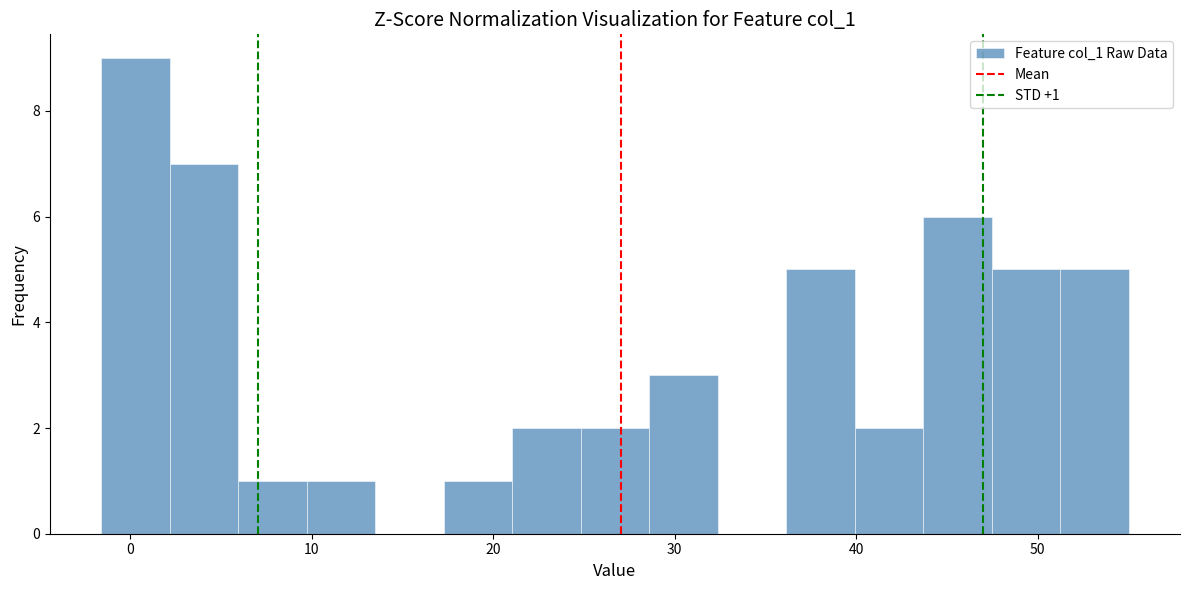

Read against the x-axis, roughly where is the centre of the tallest bar?

0